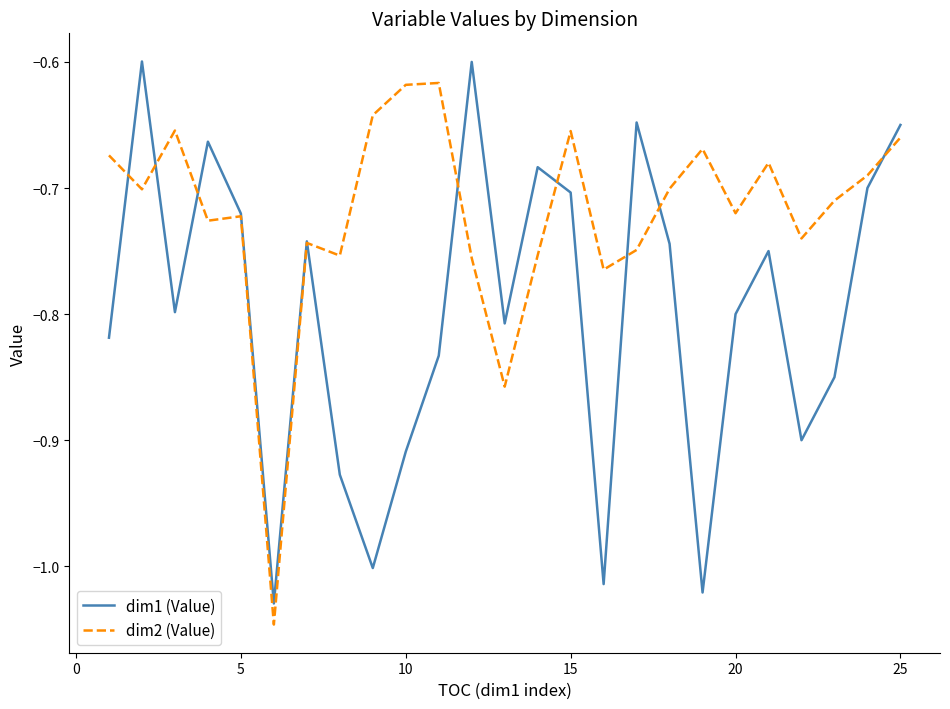

Rank the series by their maximum value, from lowest to highest.

dim2 (Value), dim1 (Value)